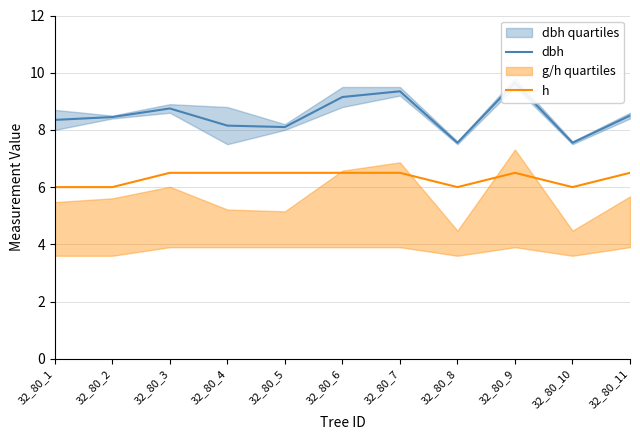

Reading right to left, transcribe all the data shown in this chart.

dbh: 32_80_11=8.5	32_80_10=7.5	32_80_9=9.7	32_80_8=7.5	32_80_7=9.3	32_80_6=9.2	32_80_5=8.1	32_80_4=8.2	32_80_3=8.8	32_80_2=8.4	32_80_1=8.3
h: 32_80_11=6.5	32_80_10=6.0	32_80_9=6.5	32_80_8=6.0	32_80_7=6.5	32_80_6=6.5	32_80_5=6.5	32_80_4=6.5	32_80_3=6.5	32_80_2=6.0	32_80_1=6.0